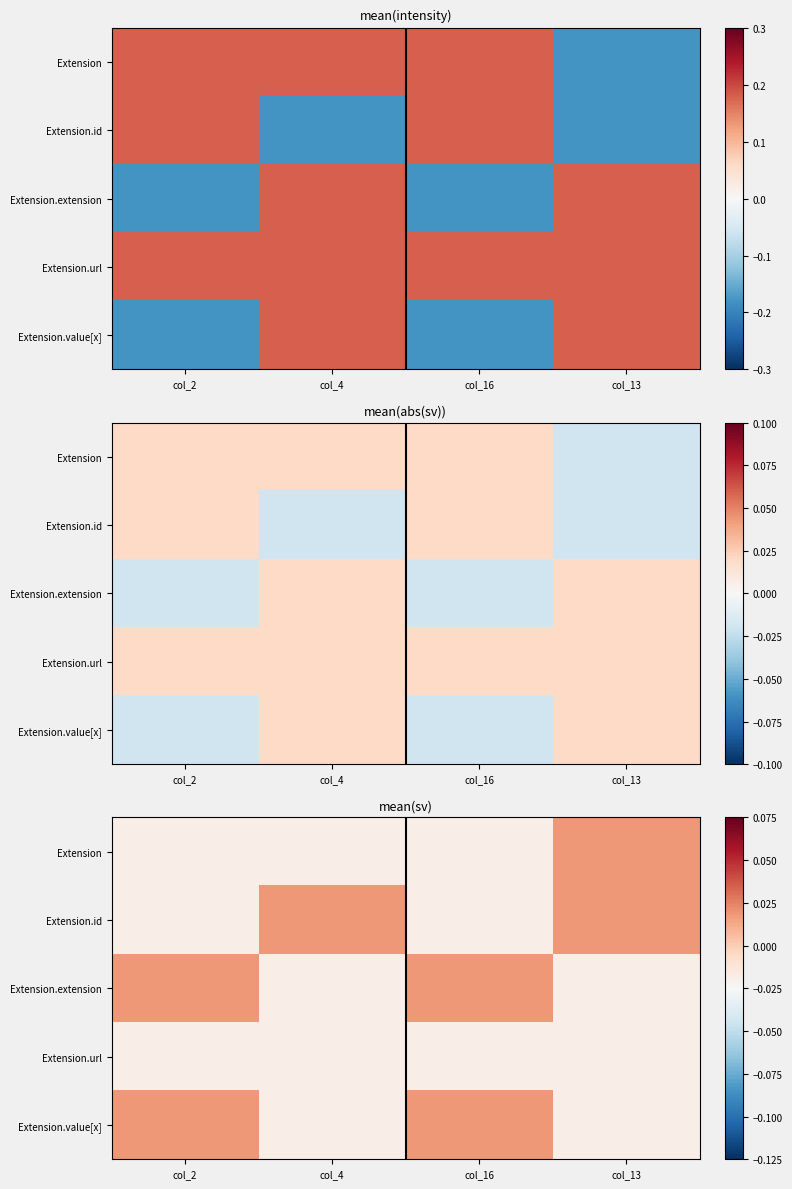

At how many categories does at least one series exceed 0?

4